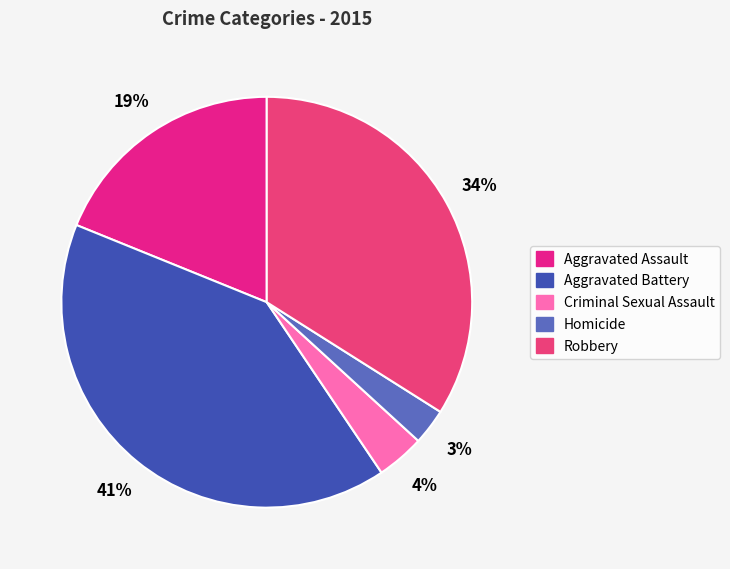

Rank the categories by value from lowest to highest.

Homicide, Criminal Sexual Assault, Aggravated Assault, Robbery, Aggravated Battery